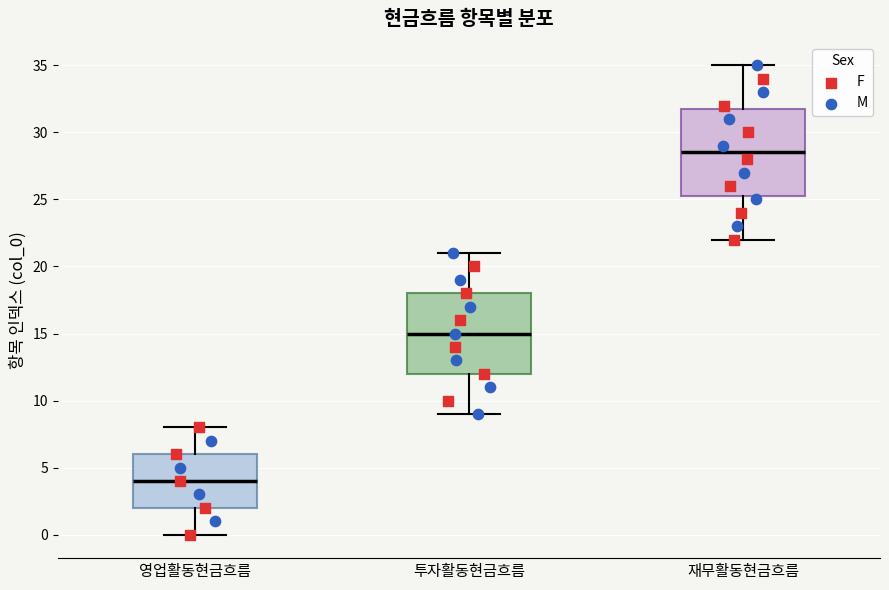

Where does the lower whisker of the box for 재무활동현금흐름 end on the y-axis? The values are not printed on the chart, so give them approximately, as read against the axis.

22.0